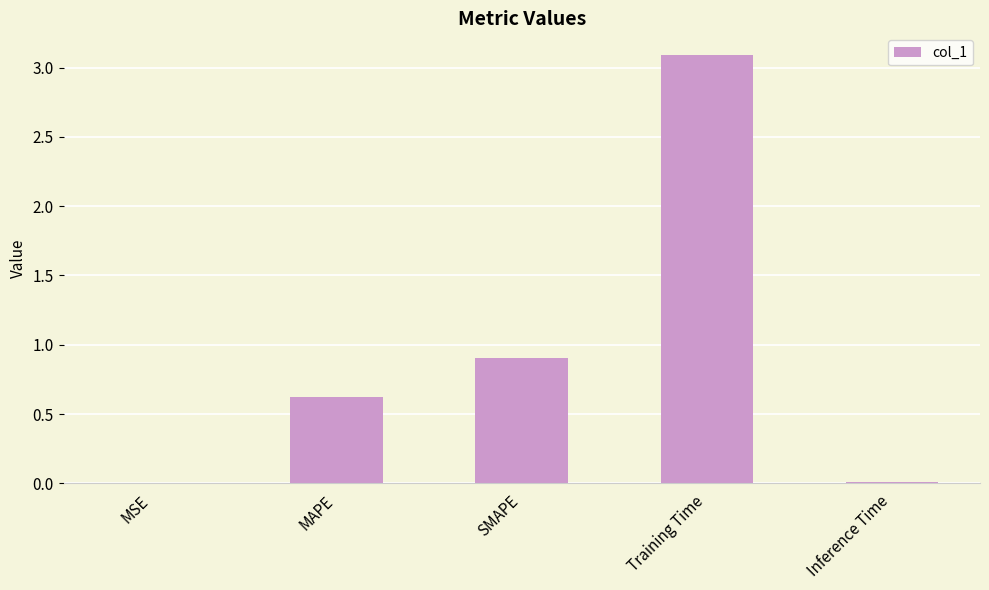

How many distinct data groups are displayed?

1